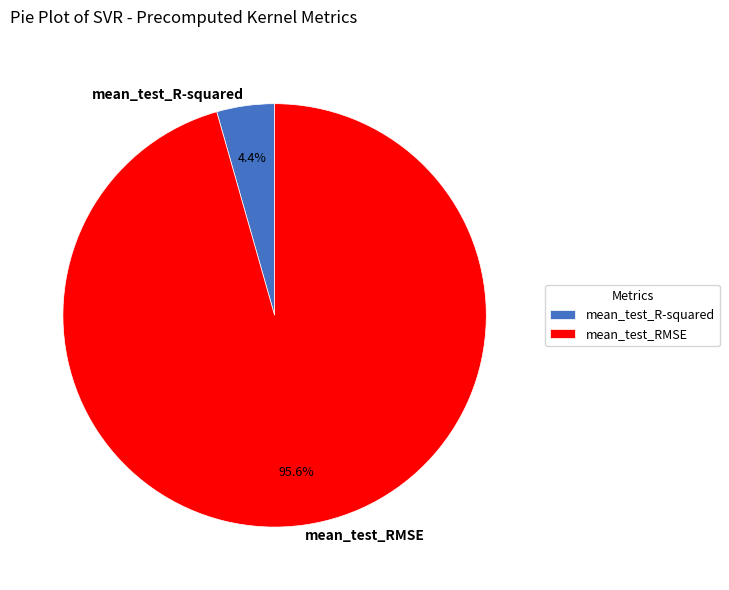

Which category has the biggest portion of the pie?

mean_test_RMSE